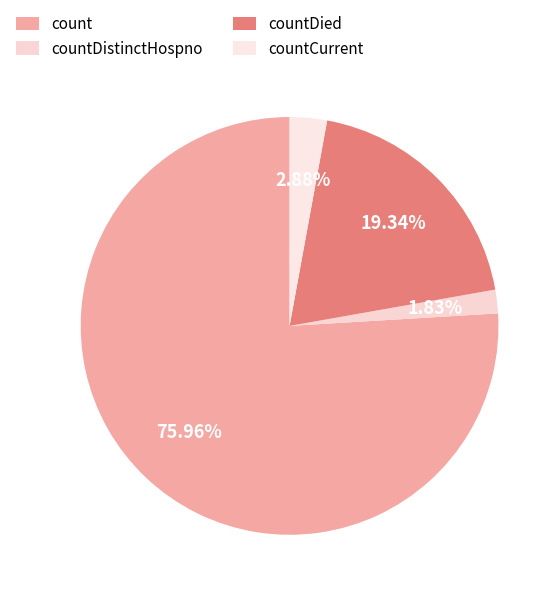

Do countDistinctHospno and countDied together represent more than half of the pie?

No